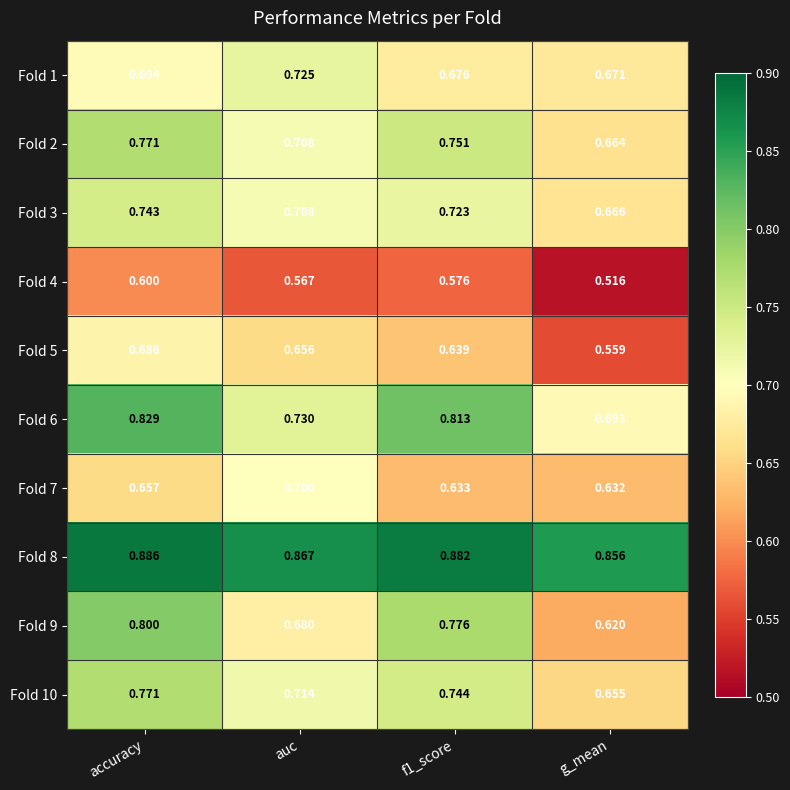

At which label is Fold 6 closest to 0?

g_mean